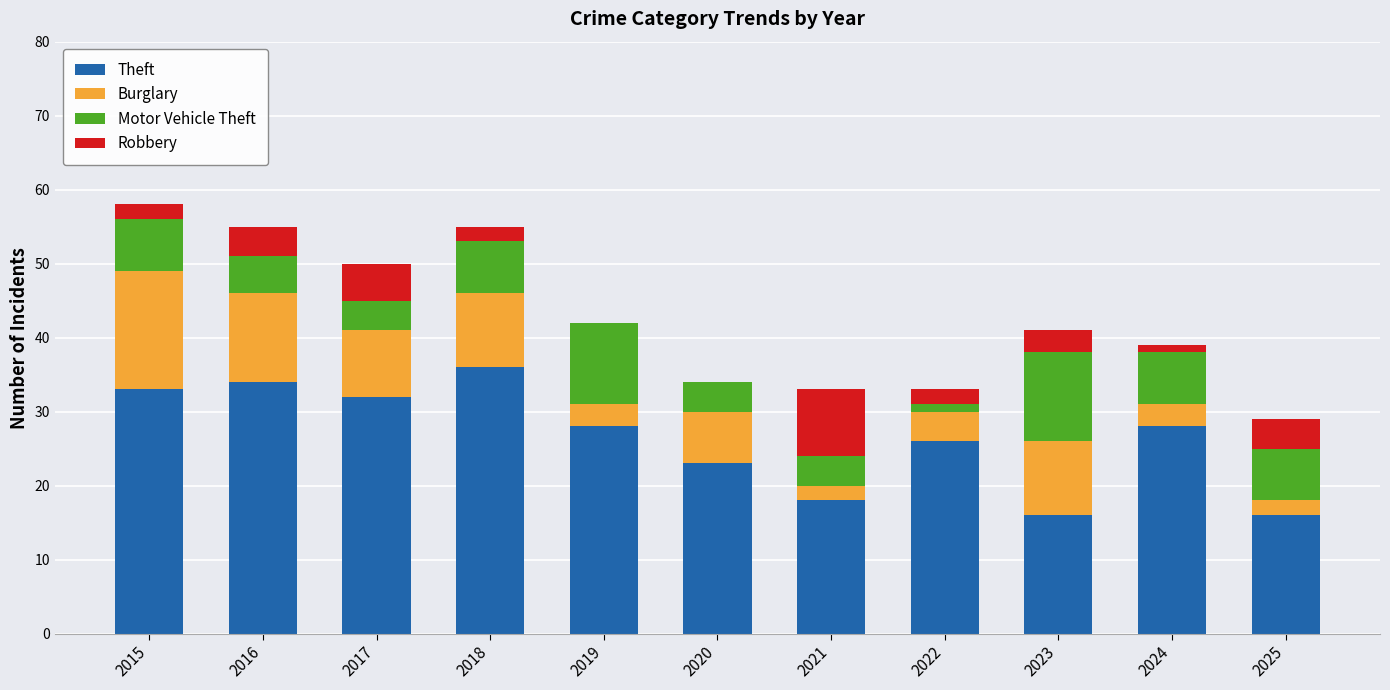

Are the bars grouped side by side (vs. stacked)?

No